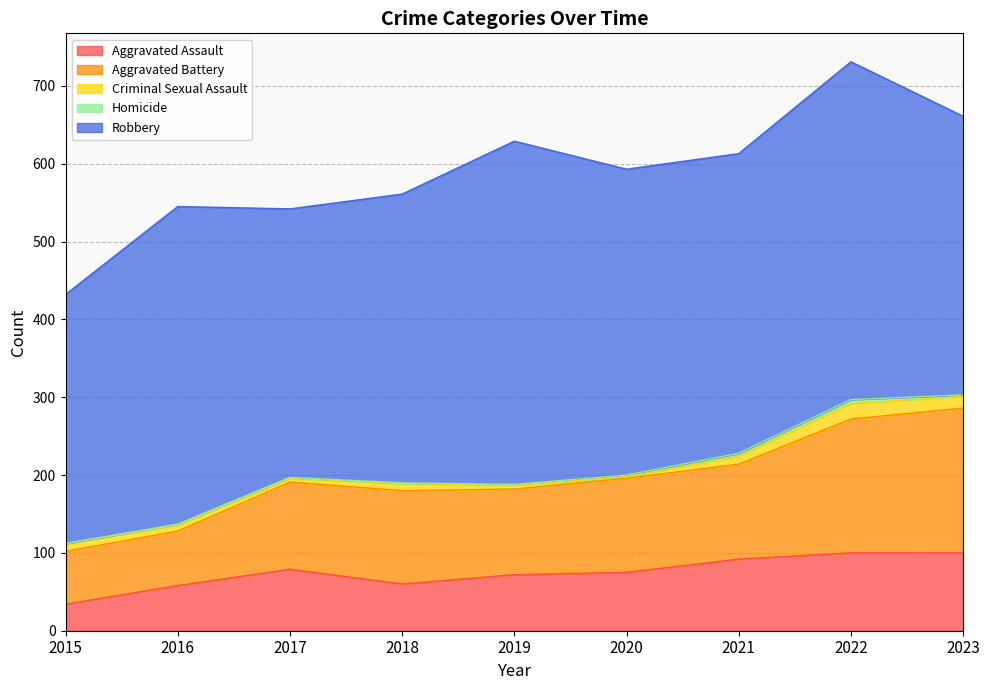

The value of Criminal Sexual Assault at 2015 is 3. True or false?

False